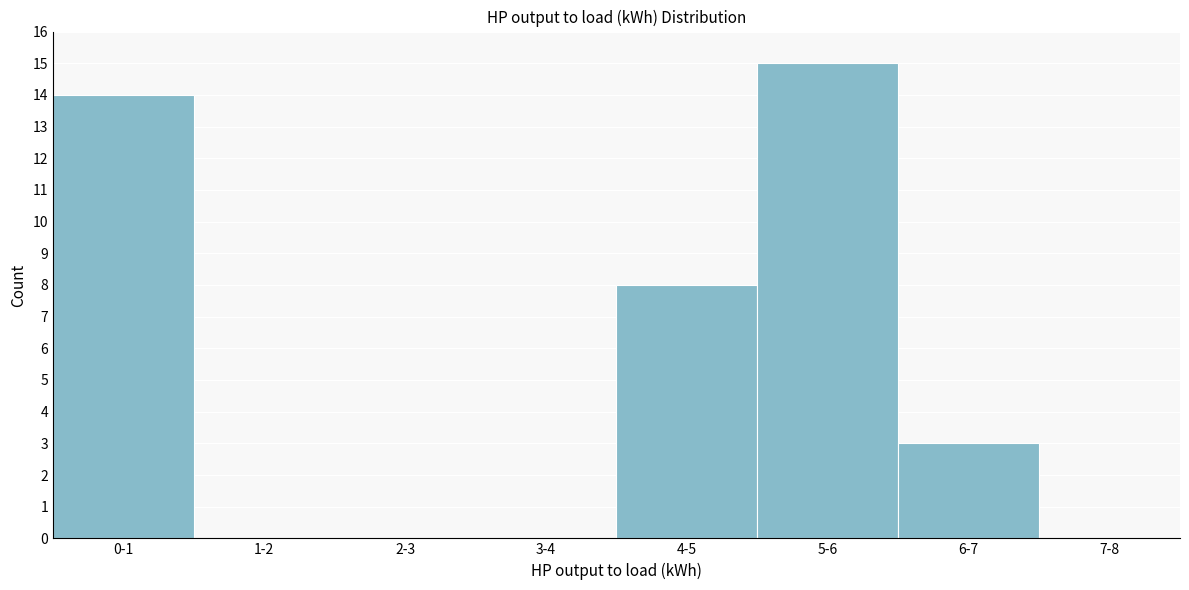

The chart shows a value of 6 at 7-8. True or false?

False